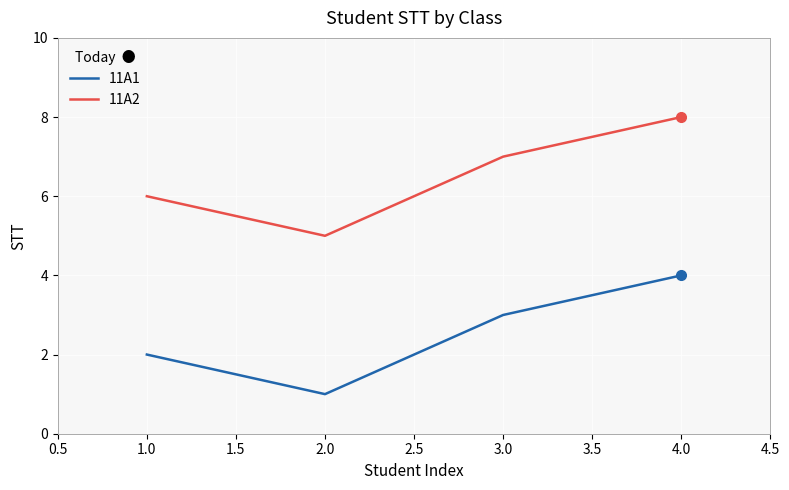

True or false: 11A2 has more than 2 points higher than both neighbors.

False